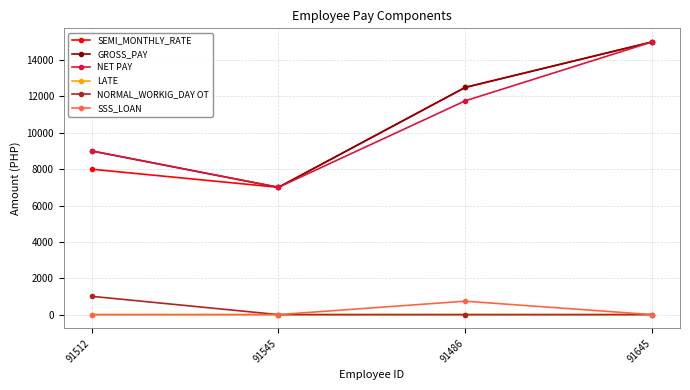

Count the number of categories in the chart.

4